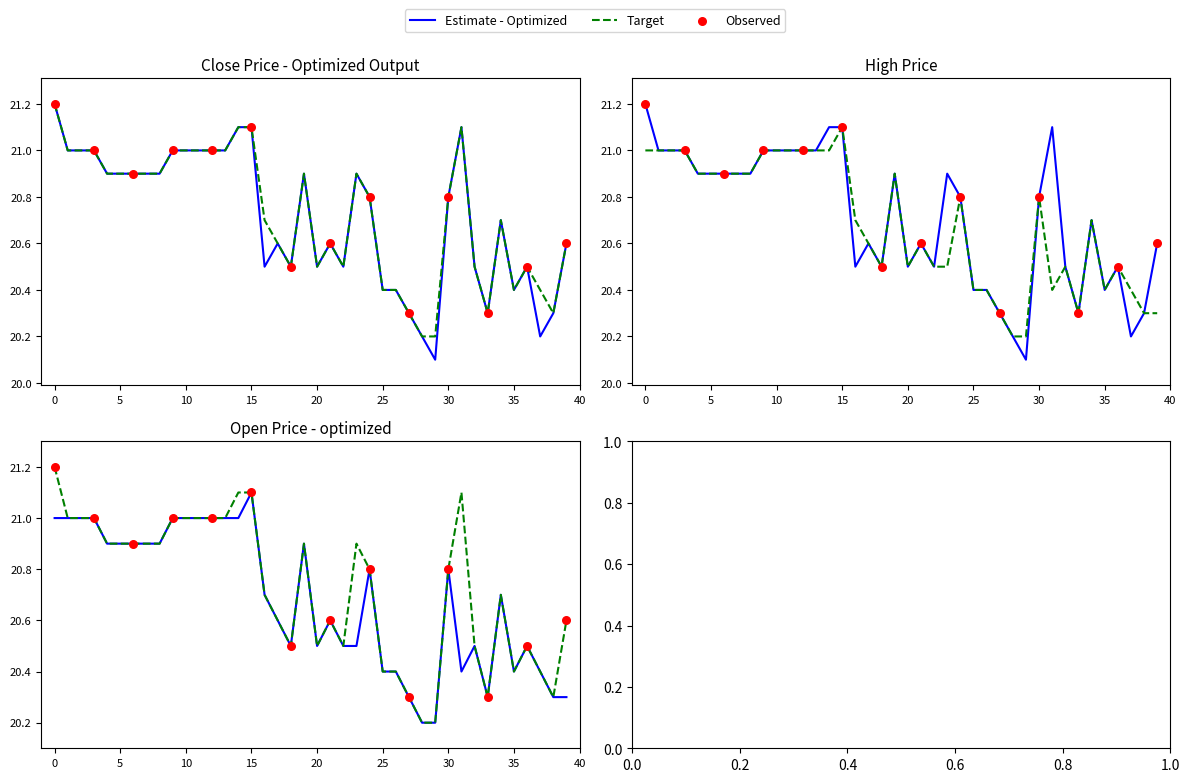

Which series has the largest Y range (max minus min)?

close